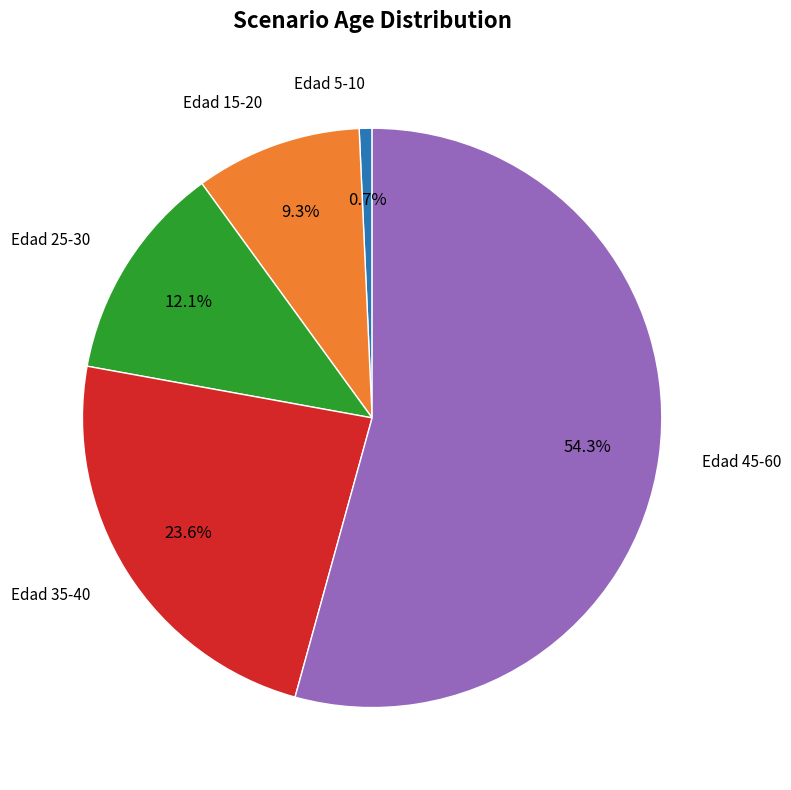

What is the largest slice in the pie chart?

Edad 45-60